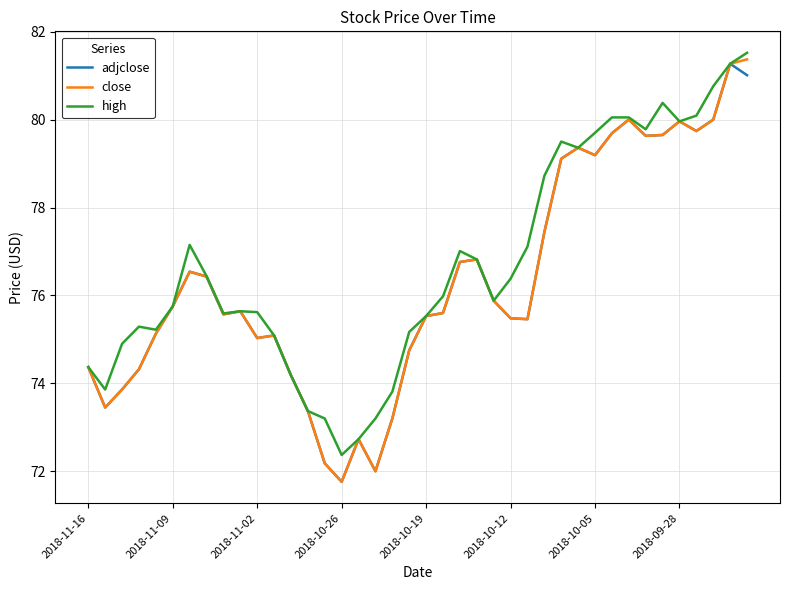

What is the greatest value displayed?

81.5